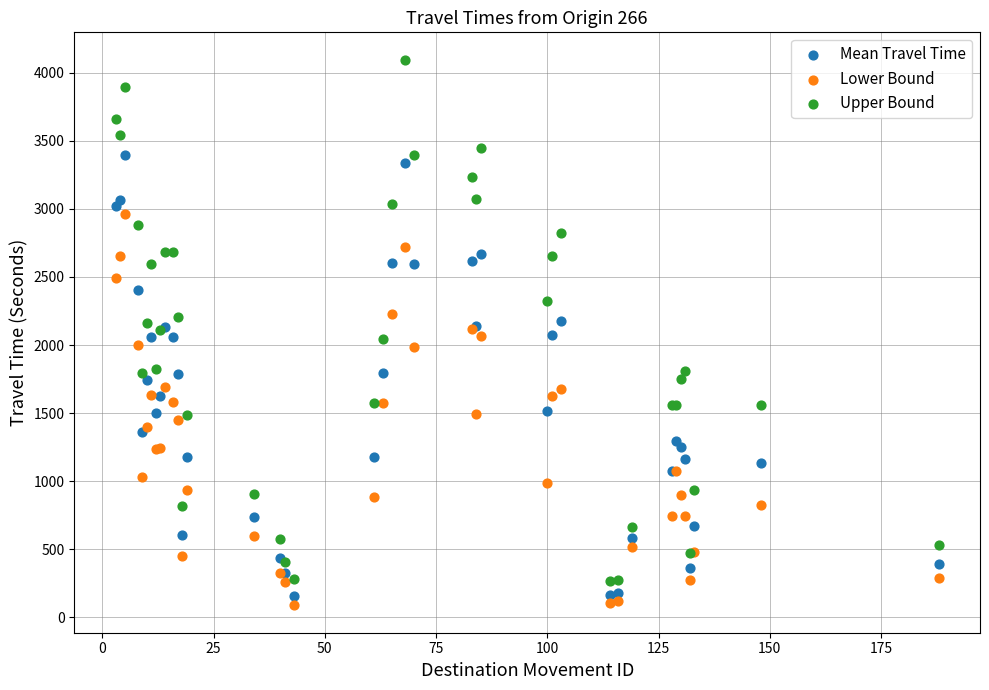

What are all the series names shown in the legend?

Mean Travel Time, Lower Bound, Upper Bound